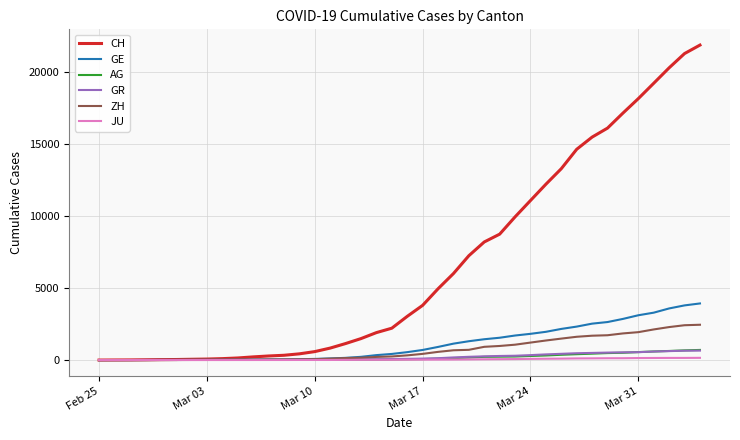

Which series has the largest total across all categories?

CH